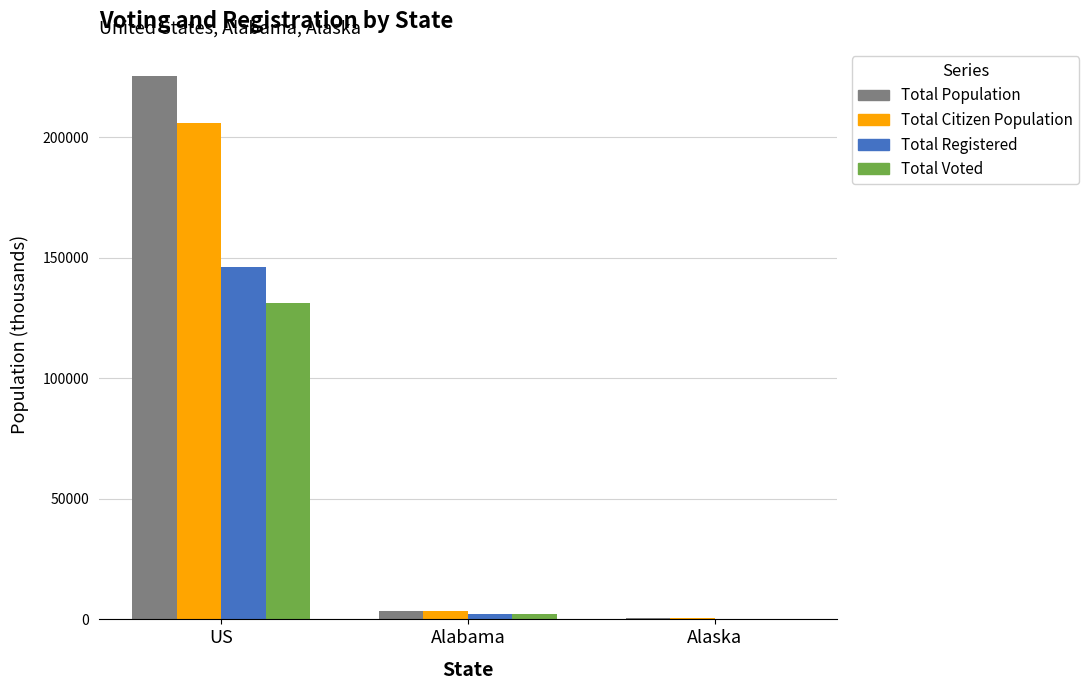

The value of Total Voted at US is 81085. True or false?

False